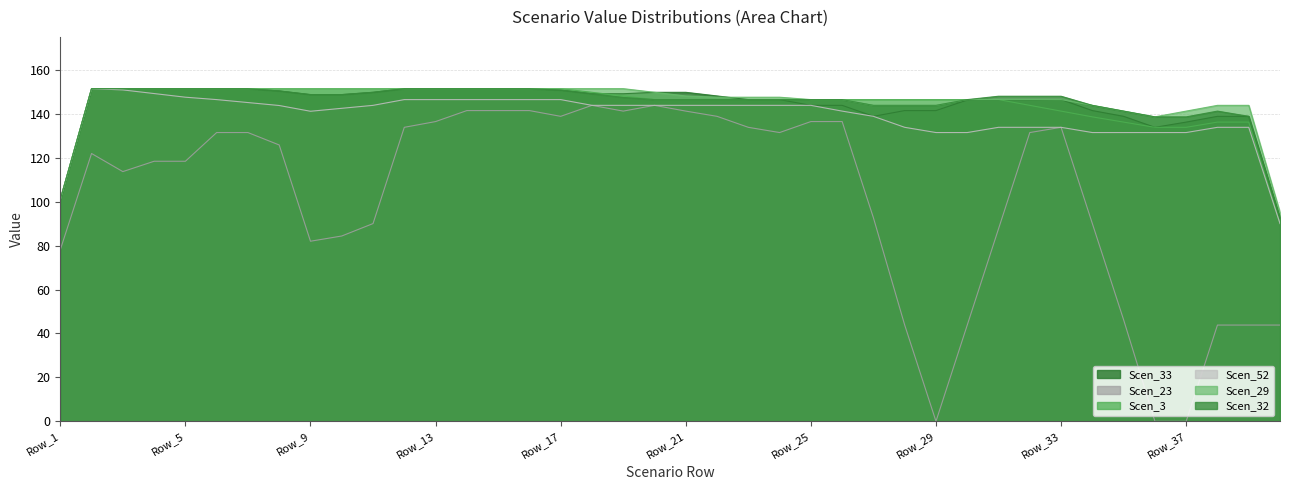

Which series has the widest spread of values?

Scen_23